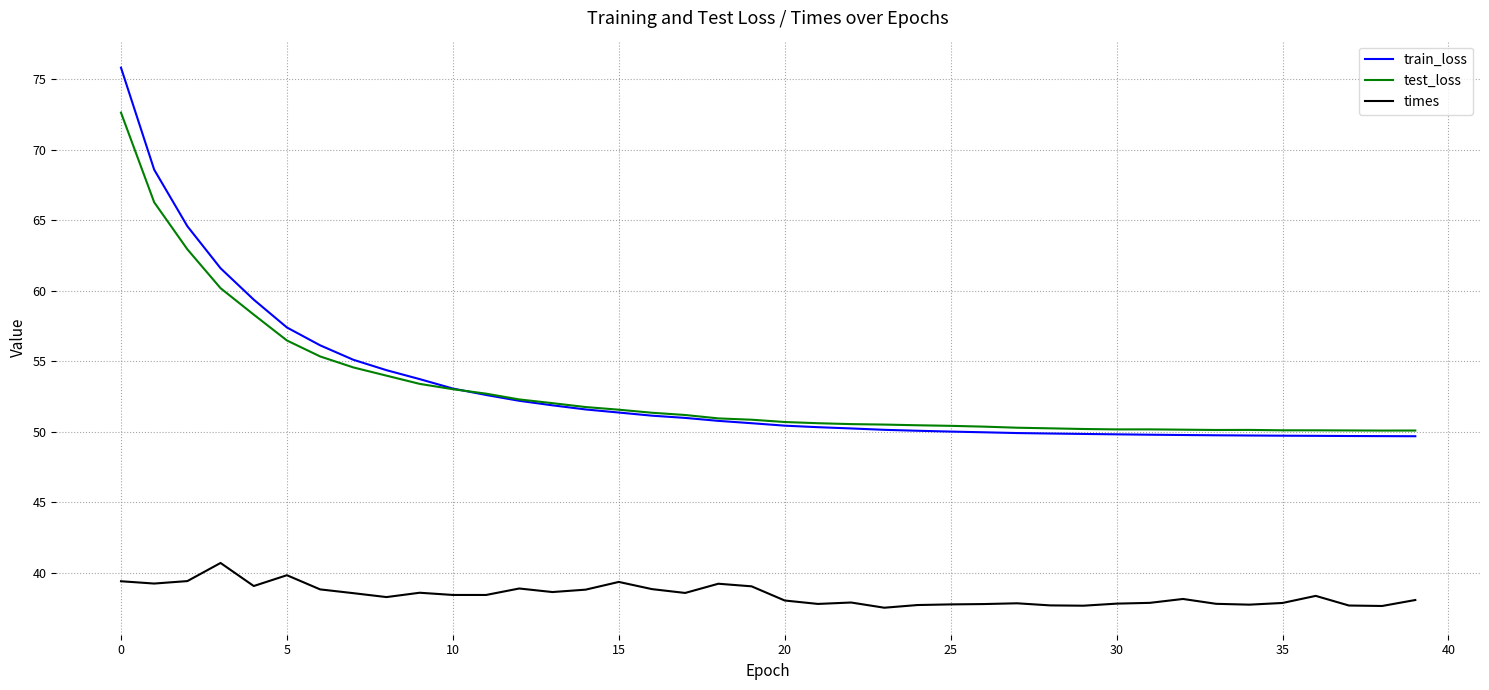

List the series in order of their peak value, lowest first.

times, test_loss, train_loss